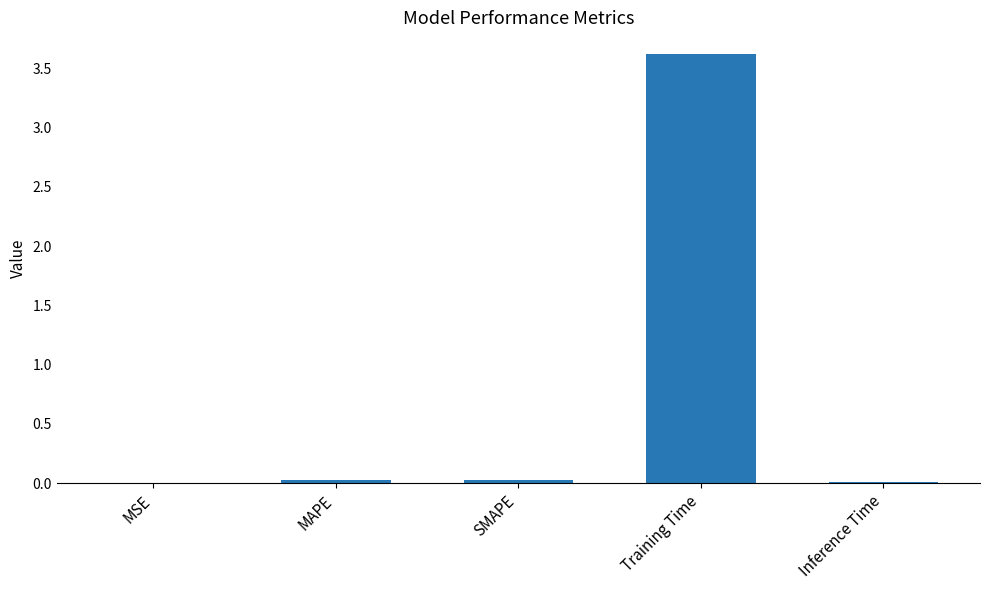

Is it true that the value at SMAPE is 0.0?

True